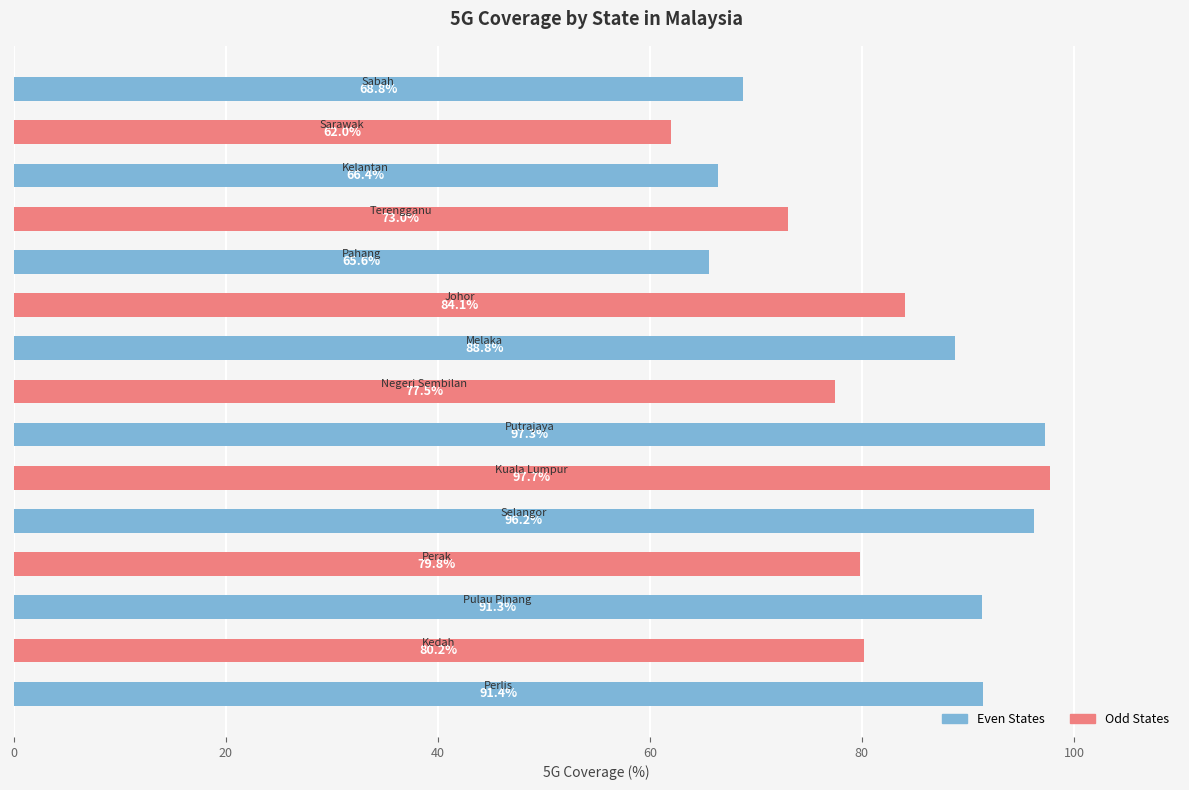

What is the sum of all values?

1220.1